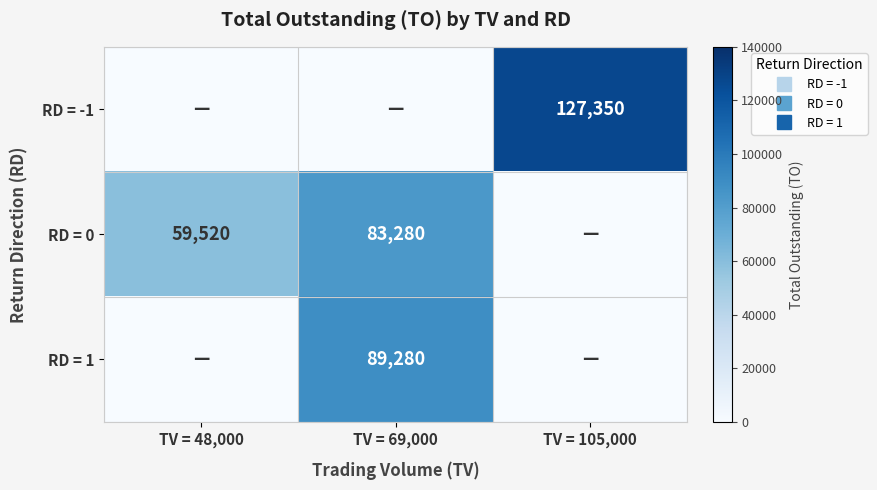

Is it true that RD = -1 equals -66067 at TV = 48,000?

False